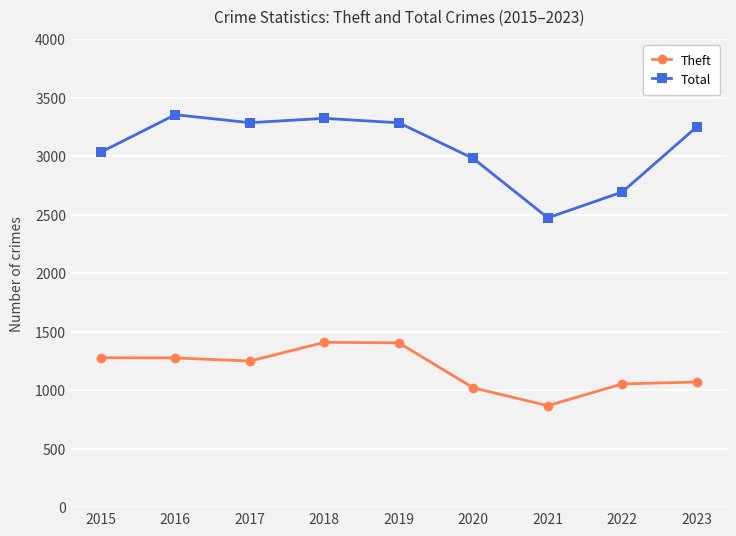

How many distinct data groups are displayed?

2